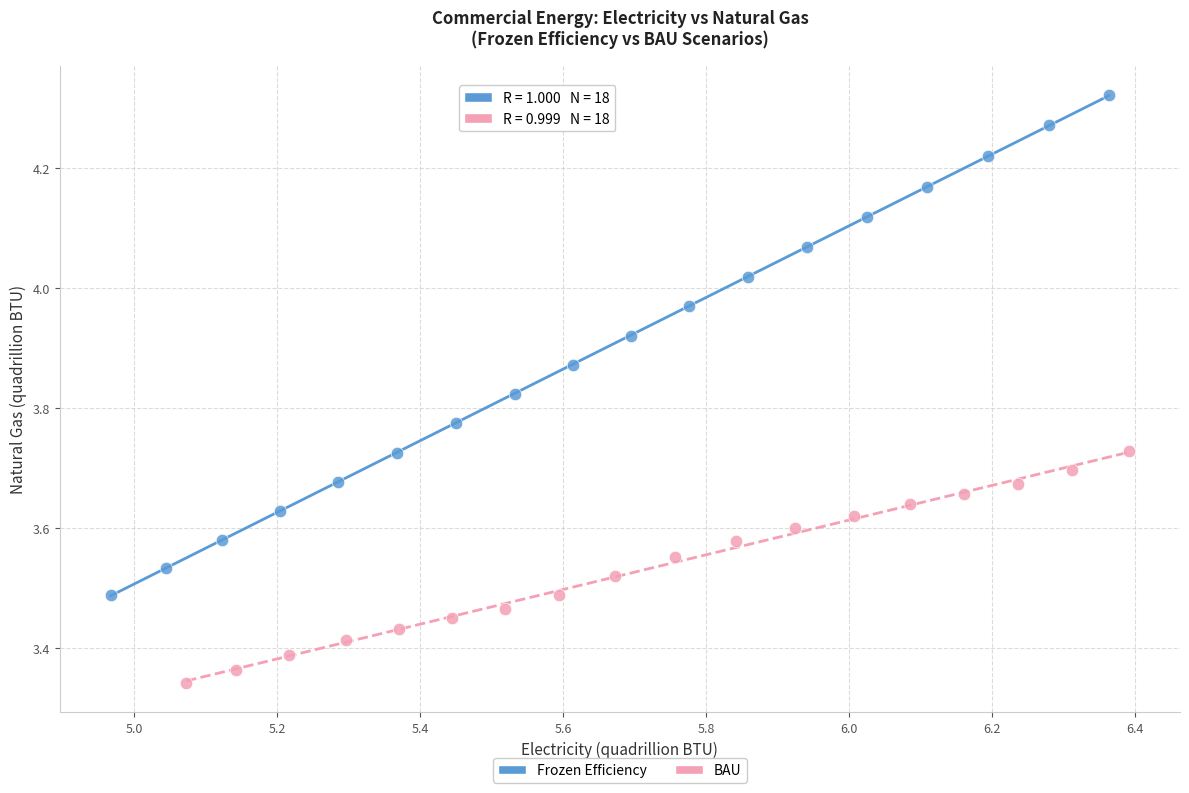

Which series has the largest Y range (max minus min)?

Frozen Efficiency